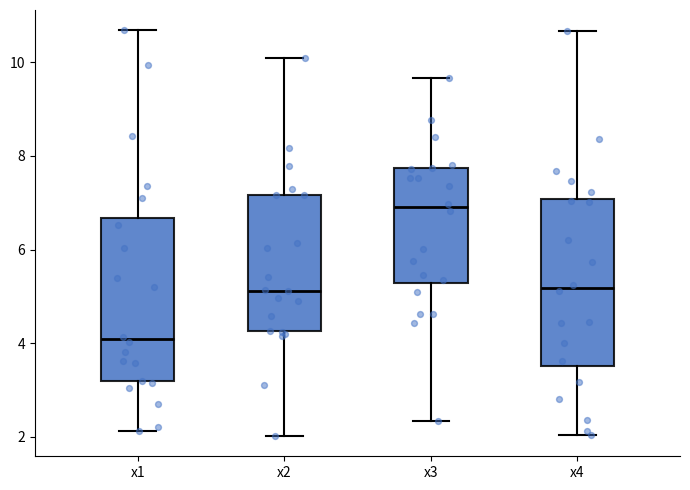

Which box's median line is the lowest?

x1